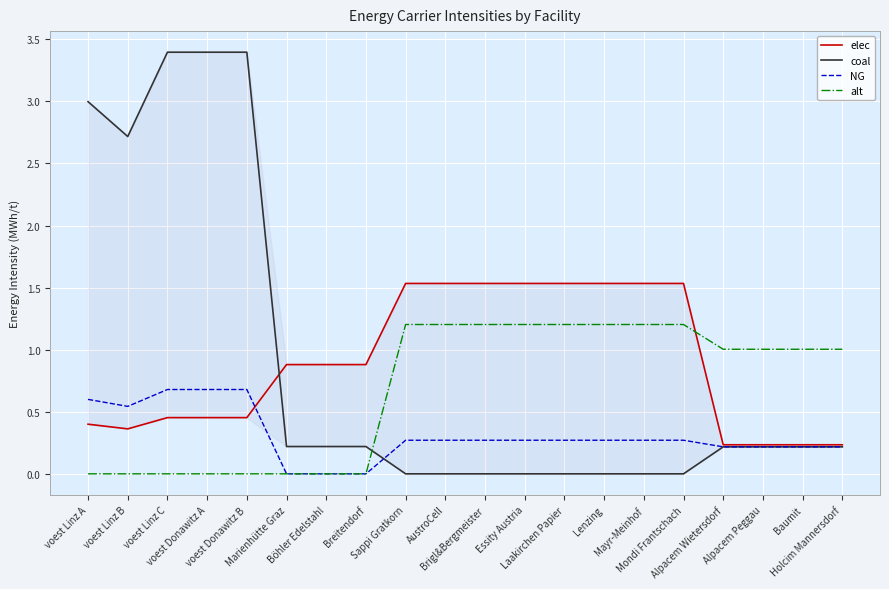

What is the total value across all series at Böhler Edelstahl?

1.1